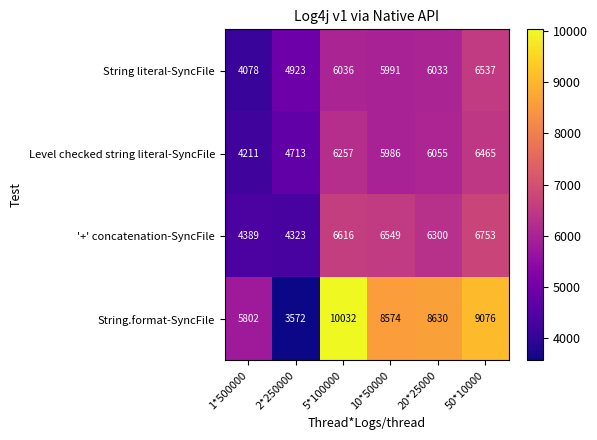

Which series changed the most between 5*100000 and 10*50000?

String.format-SyncFile